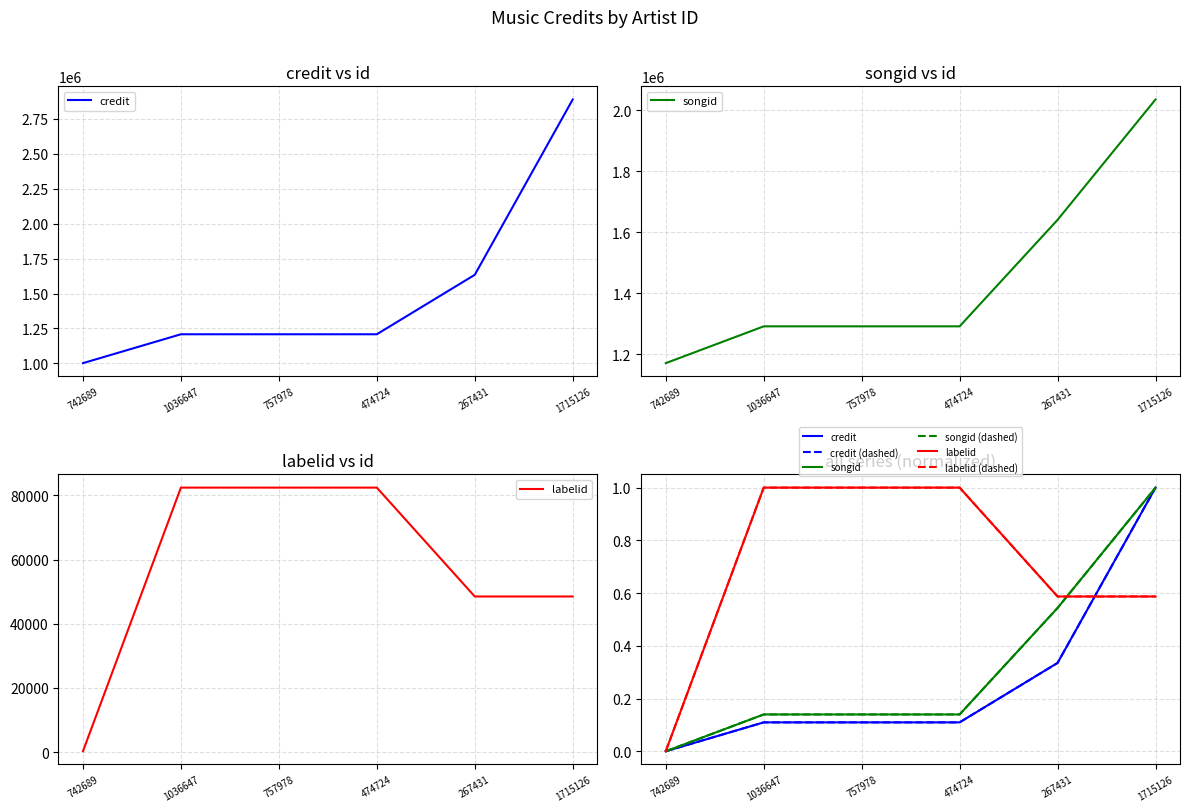

The labelid (dashed) series shows 0.2 at 267431. True or false?

False